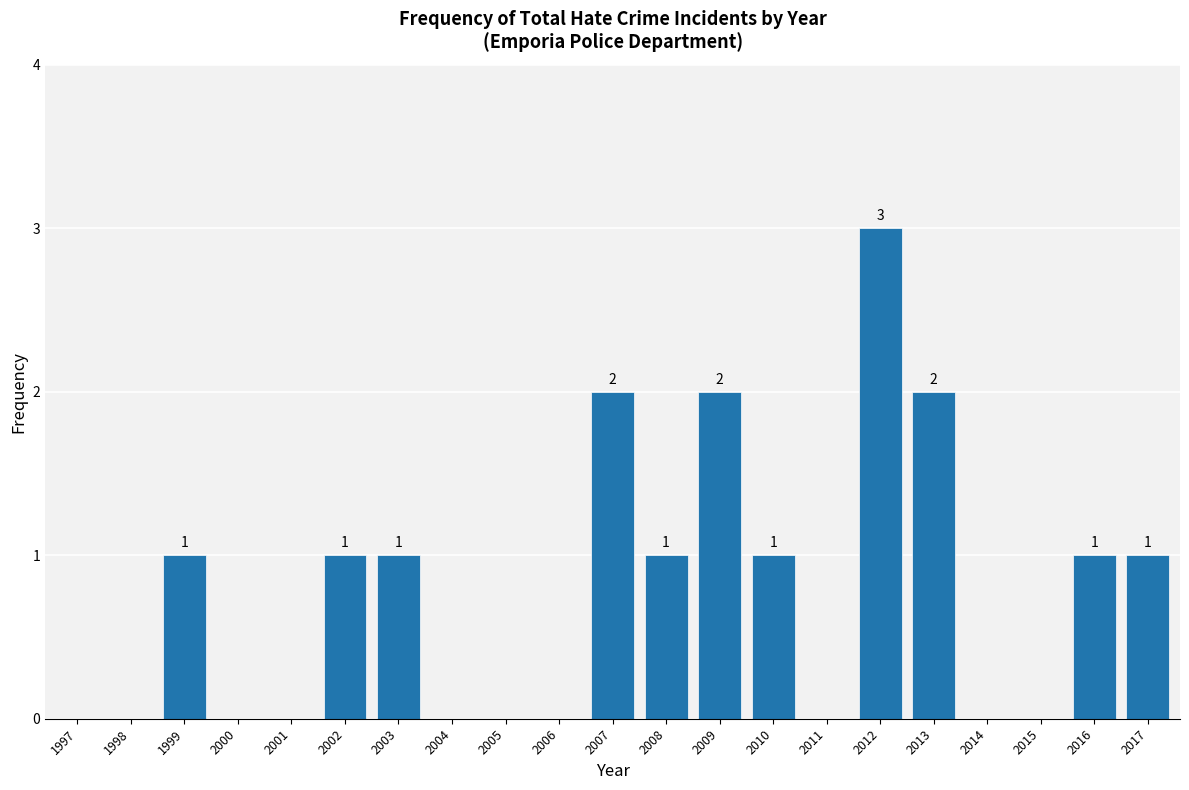

Reading left to right, extract all data points from this chart.

1997=0	1998=0	1999=1	2000=0	2001=0	2002=1	2003=1	2004=0	2005=0	2006=0	2007=2	2008=1	2009=2	2010=1	2011=0	2012=3	2013=2	2014=0	2015=0	2016=1	2017=1